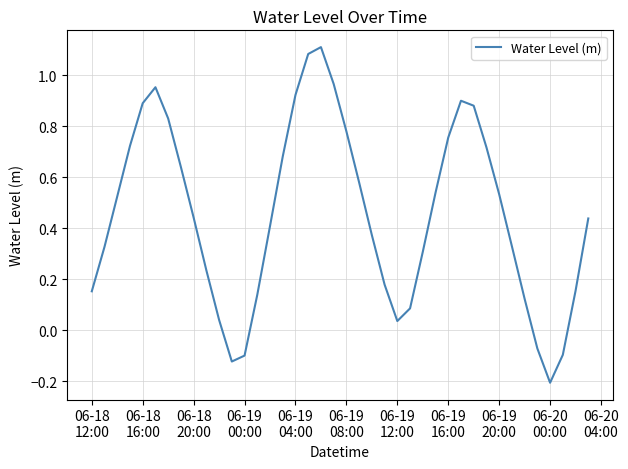

Does the chart have visible grid lines?

Yes